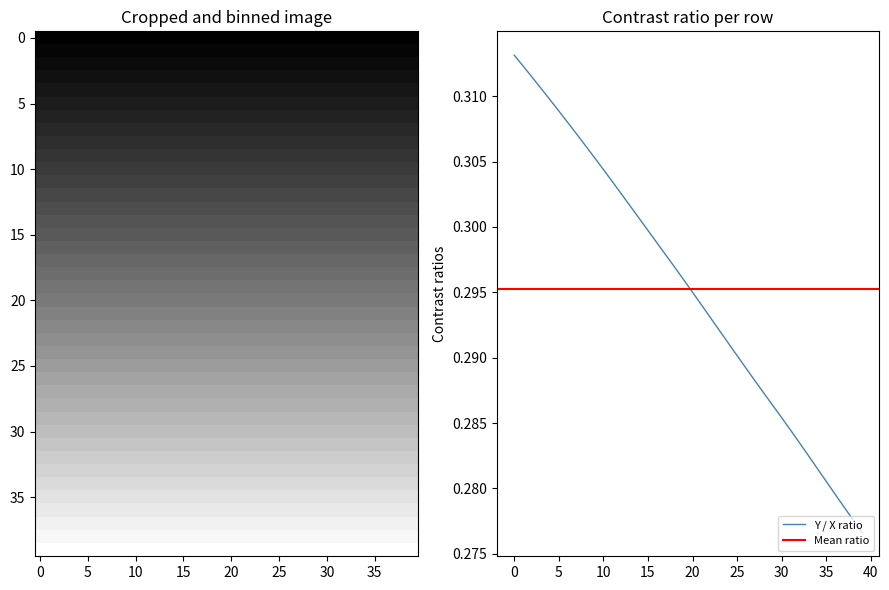

What is the label of the 2nd point from the right?

38